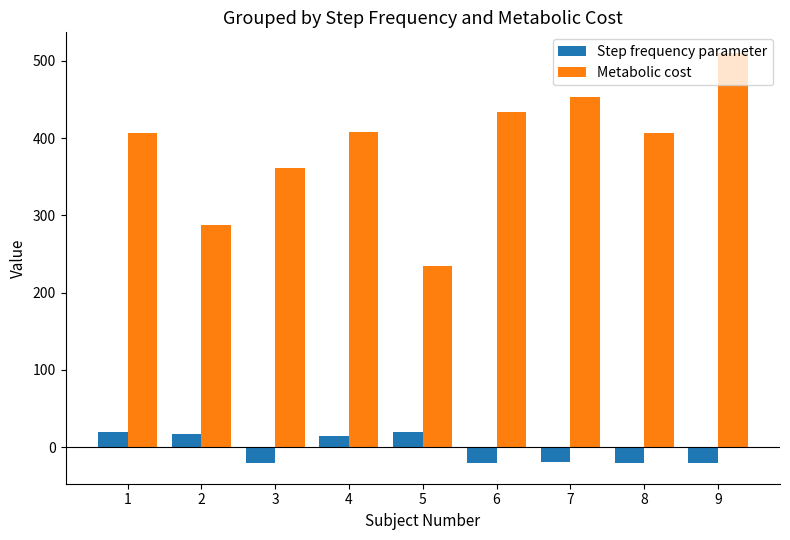

What is the maximum value shown in the chart?

510.2